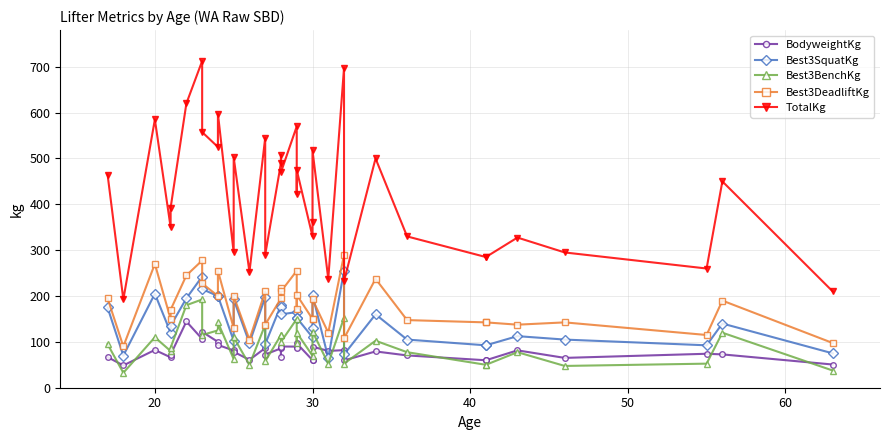

At how many categories does at least one series exceed 665?

2